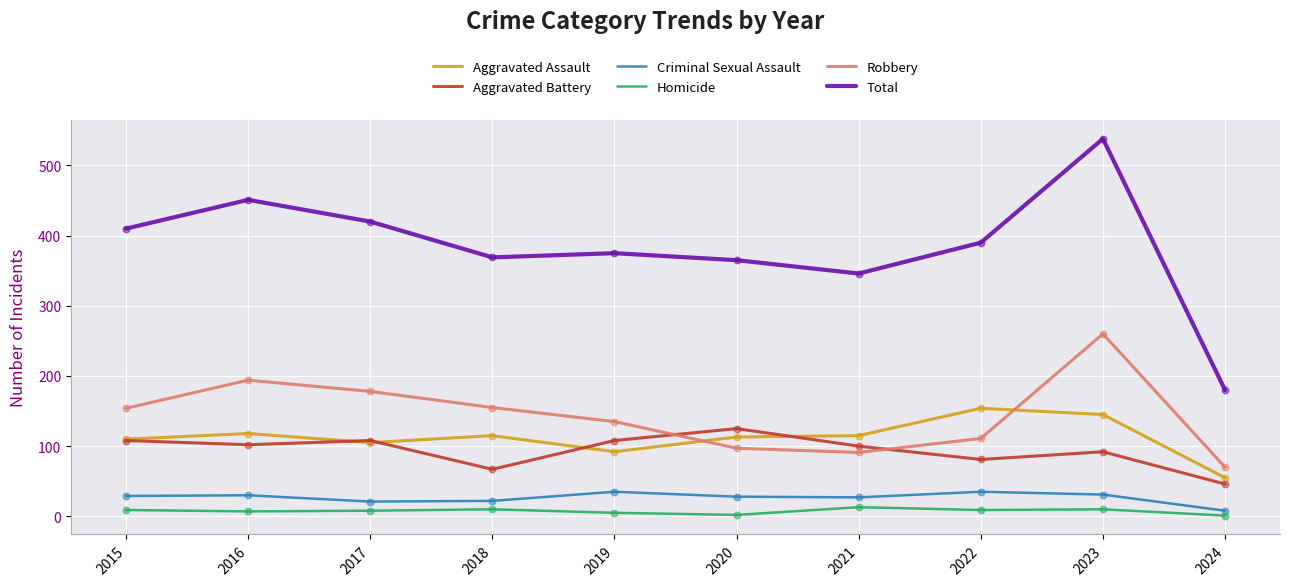

At which category is the sum across all series the highest?

2023